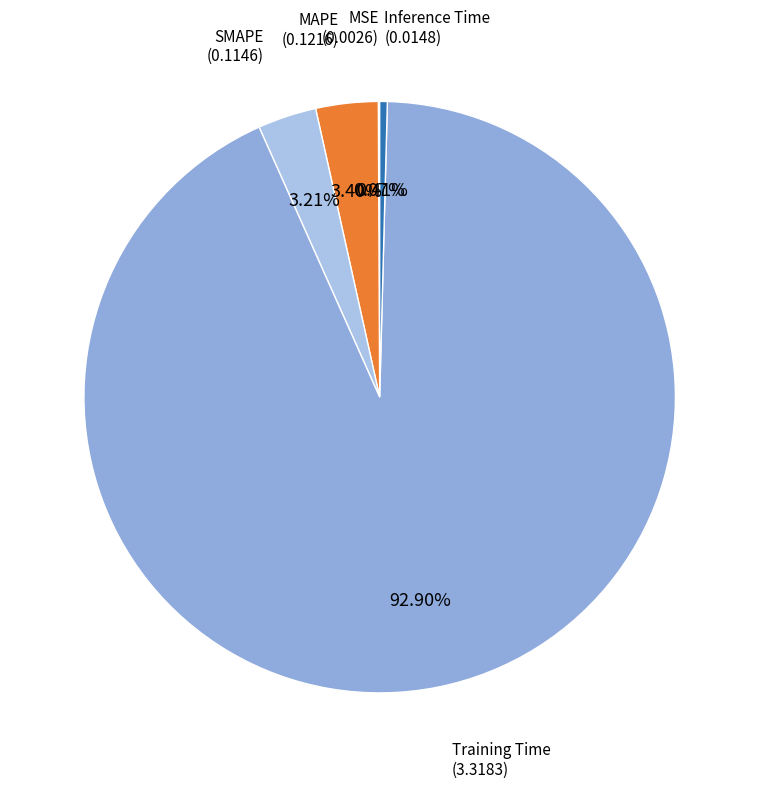

Which category has the biggest portion of the pie?

Training Time